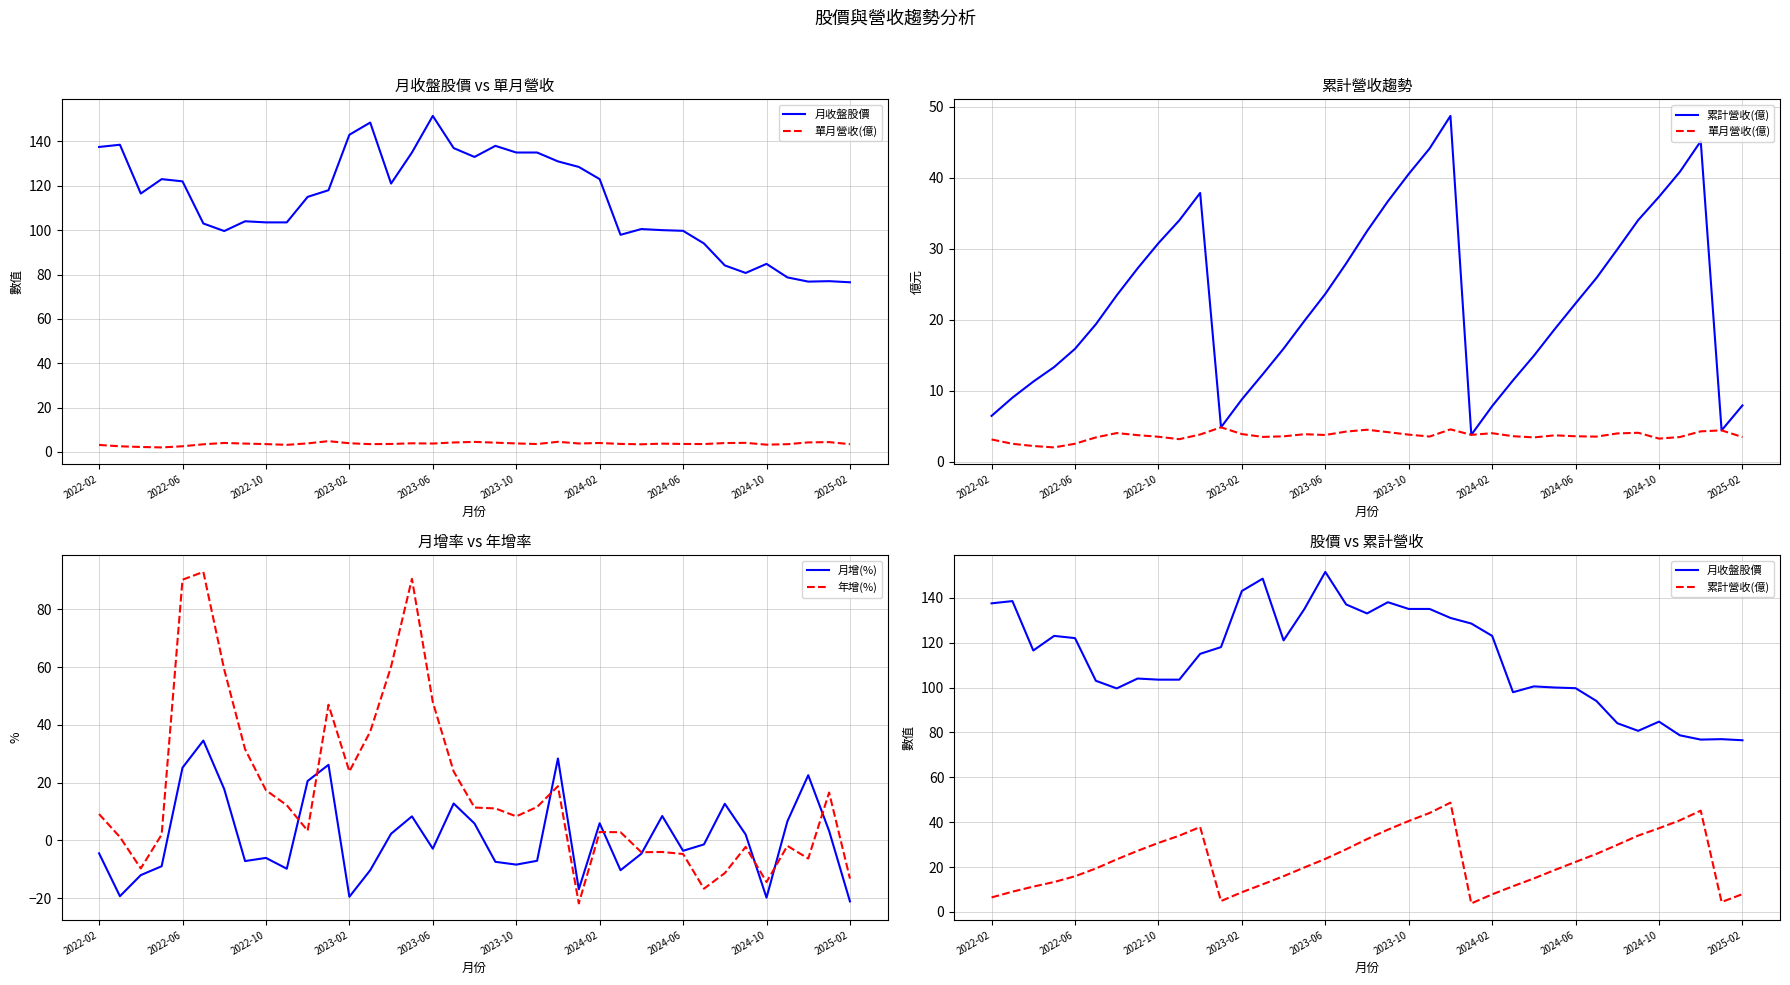

How many intersections are there between 累計營收(億) and 年增(%)?

7